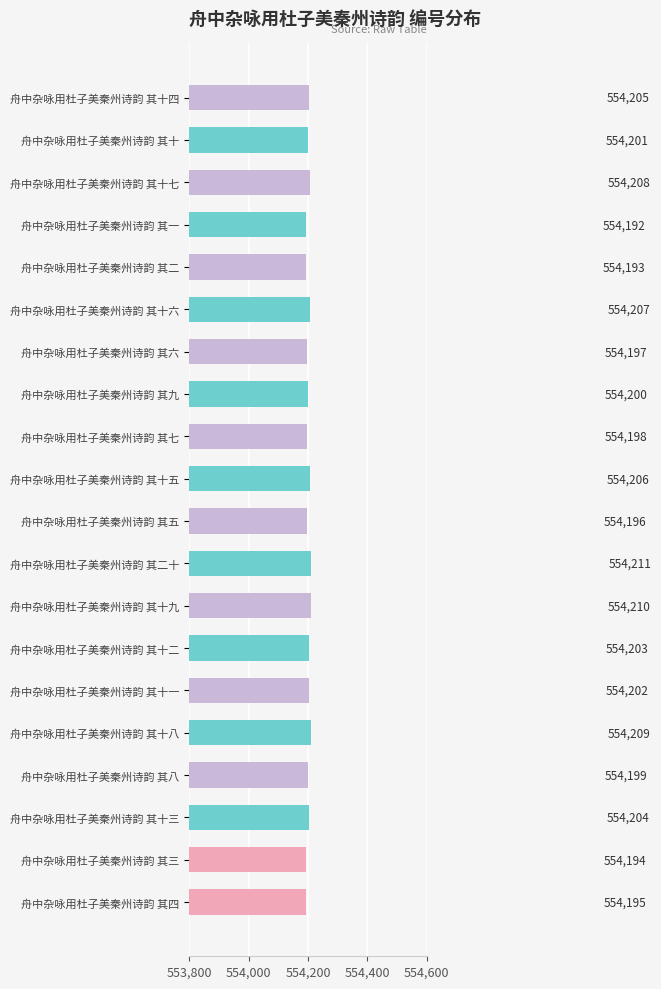

What is the change in value from 舟中杂咏用杜子美秦州诗韵 其六 to 舟中杂咏用杜子美秦州诗韵 其十三?

+7